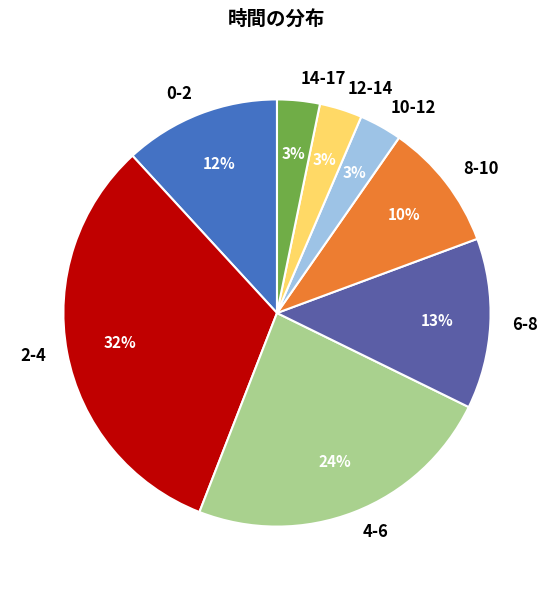

How many slices are in this pie chart?

8